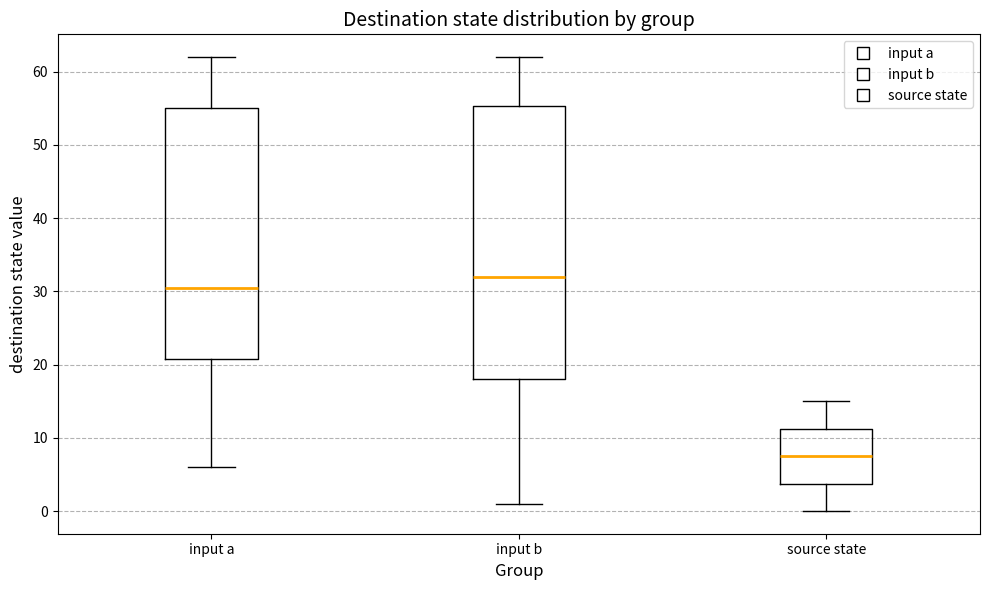

Reading left to right, read every box against the y-axis: the position of its median line, the range the box covers, and the ends of its whiskers. The values are not printed on the chart, so give them approximately, as read against the axis.

input a: median 31, box 21 to 55, whiskers 6 to 62
input b: median 32, box 18 to 55, whiskers 1 to 62
source state: median 8, box 4 to 11, whiskers 0 to 15